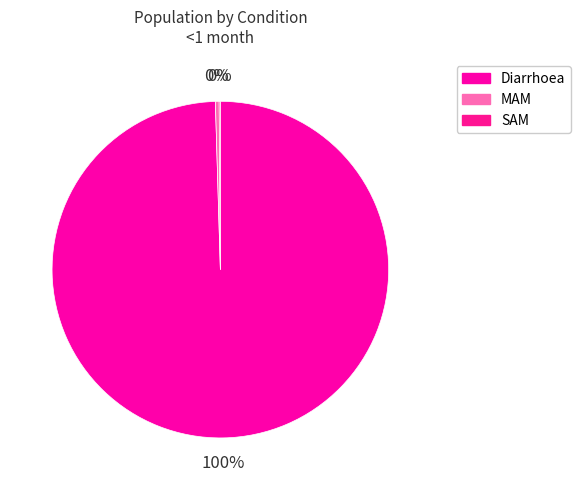

What is the smallest slice in the pie chart?

SAM